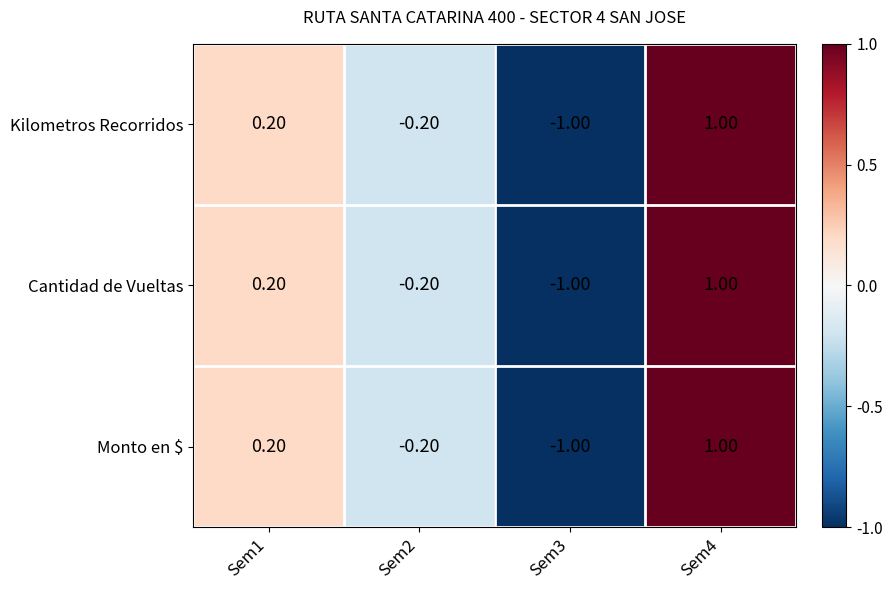

Is the value of Cantidad de Vueltas at Sem2 greater than the value of Kilometros Recorridos at Sem3?

Yes